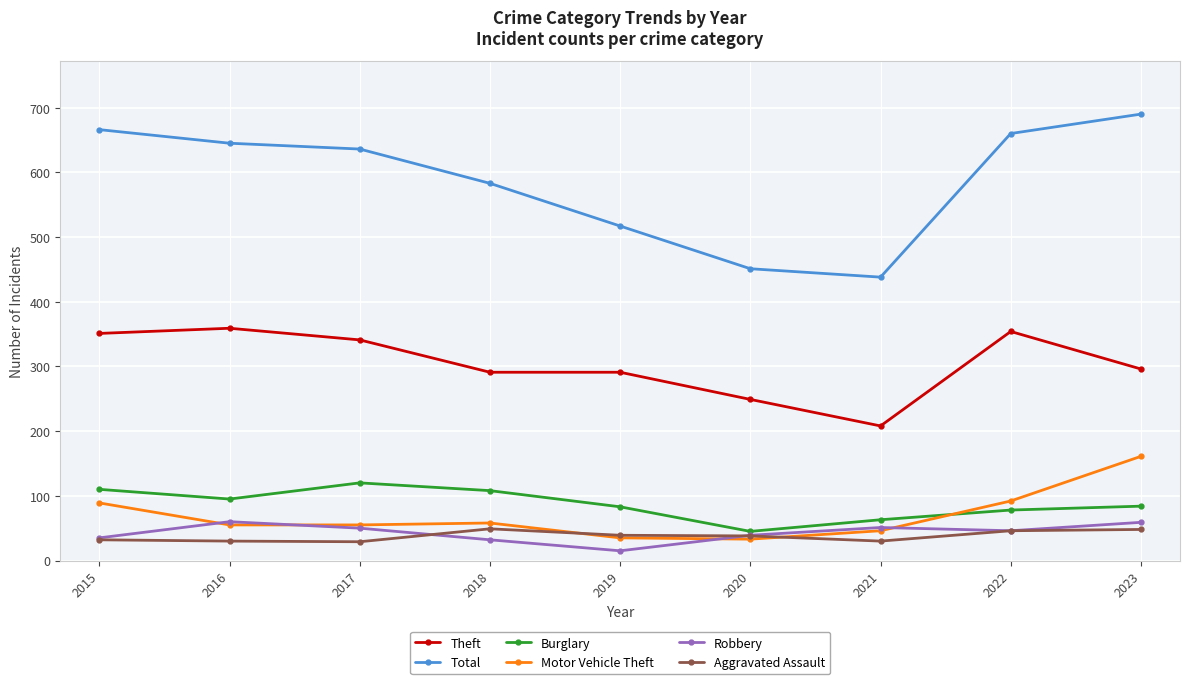

What are all the series names shown in the legend?

Theft, Total, Burglary, Motor Vehicle Theft, Robbery, Aggravated Assault